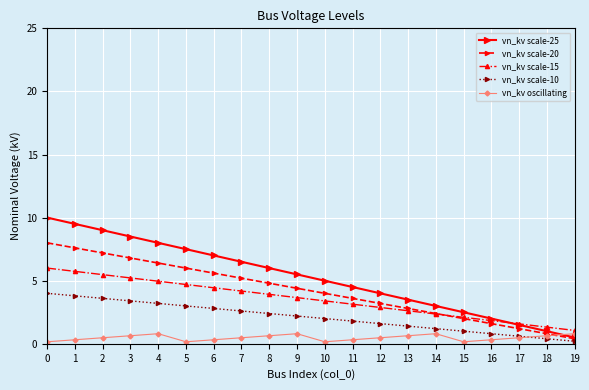

Rank the series by their maximum value, from lowest to highest.

vn_kv oscillating, vn_kv scale-10, vn_kv scale-15, vn_kv scale-20, vn_kv scale-25